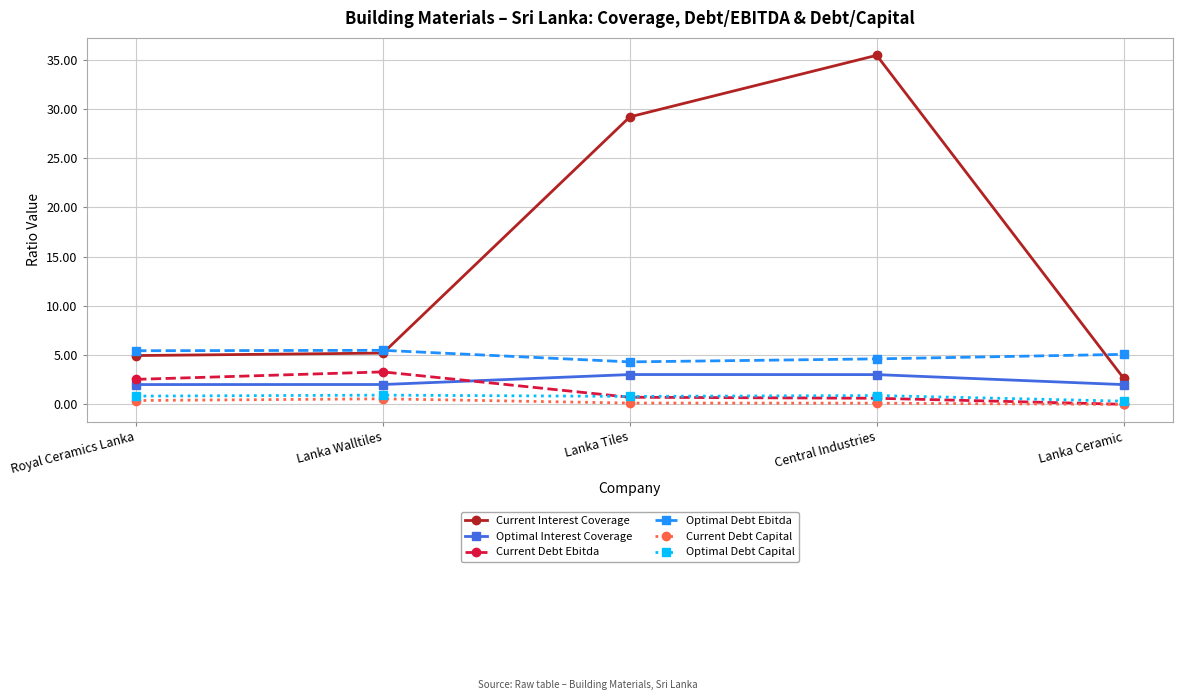

What is the value of the Optimal Debt Capital point at the 3rd from the left?

0.8